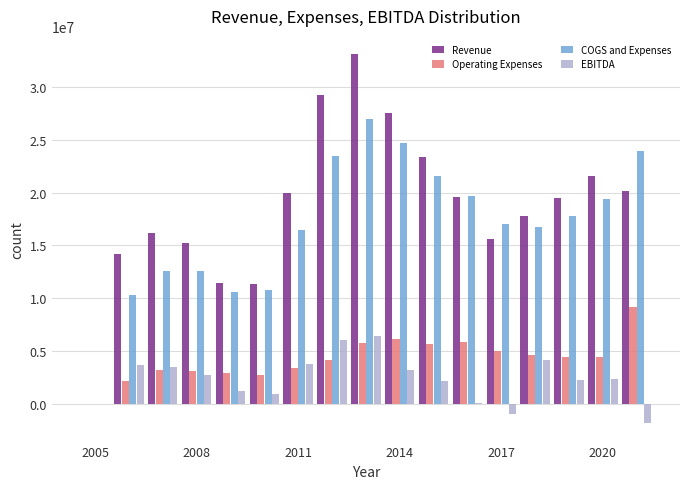

What is the sum of all COGS and Expenses values?

284501138